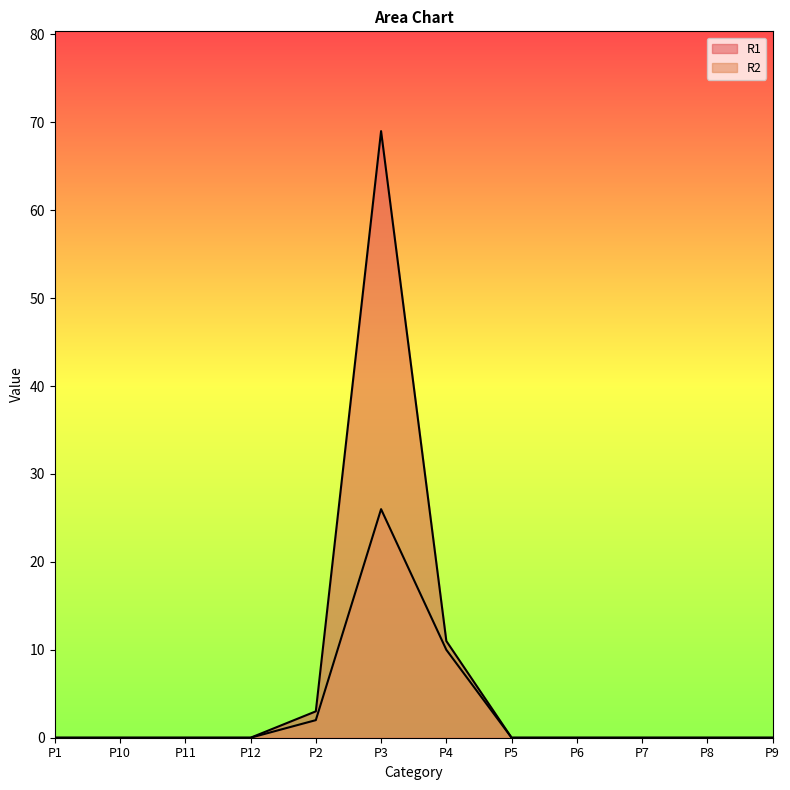

Reading left to right, transcribe all the data shown in this chart.

R1: 0	0	0	0	3	69	11	0	0	0	0	0
R2: 0	0	0	0	2	26	10	0	0	0	0	0